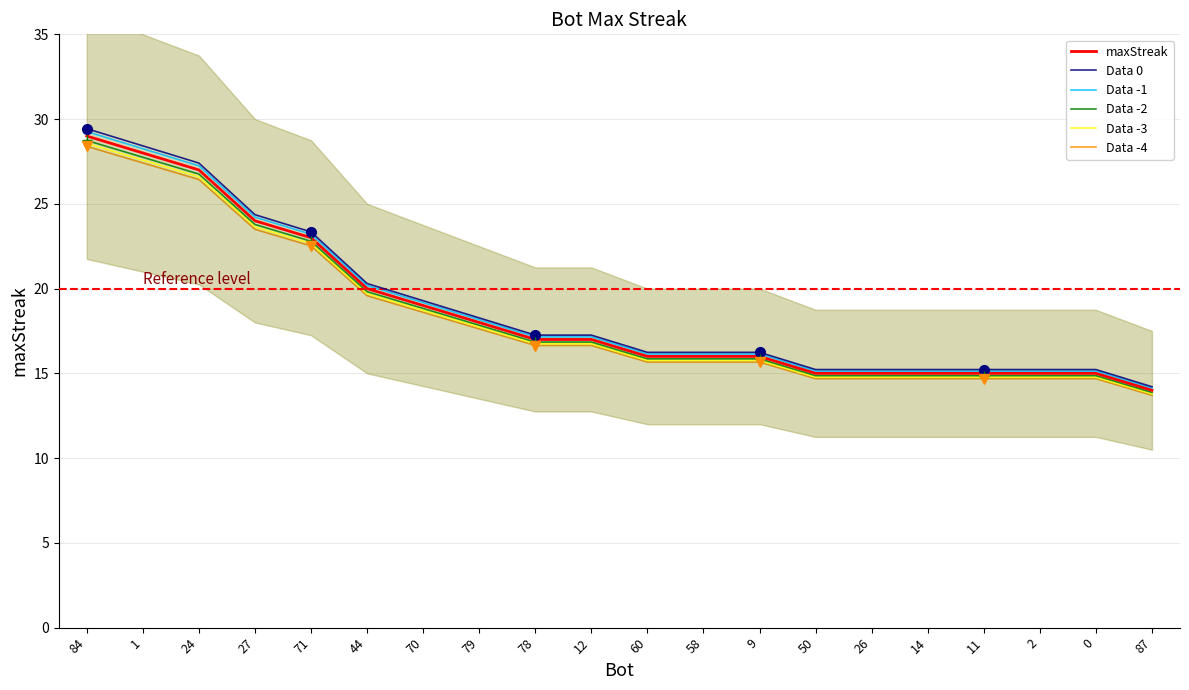

What are all the series names shown in the legend?

maxStreak, Data 0, Data -1, Data -2, Data -3, Data -4